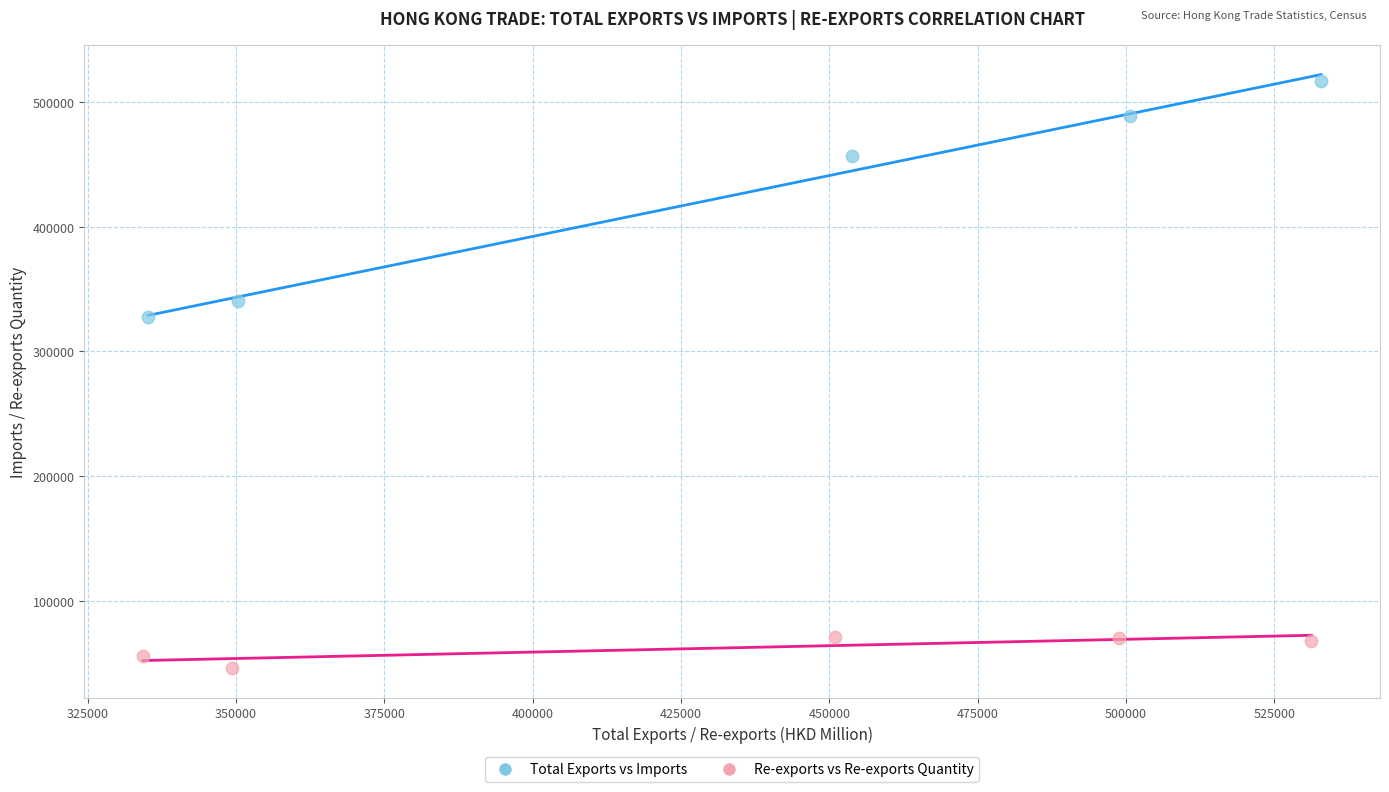

Which series has the largest Y range (max minus min)?

Total Exports vs Imports